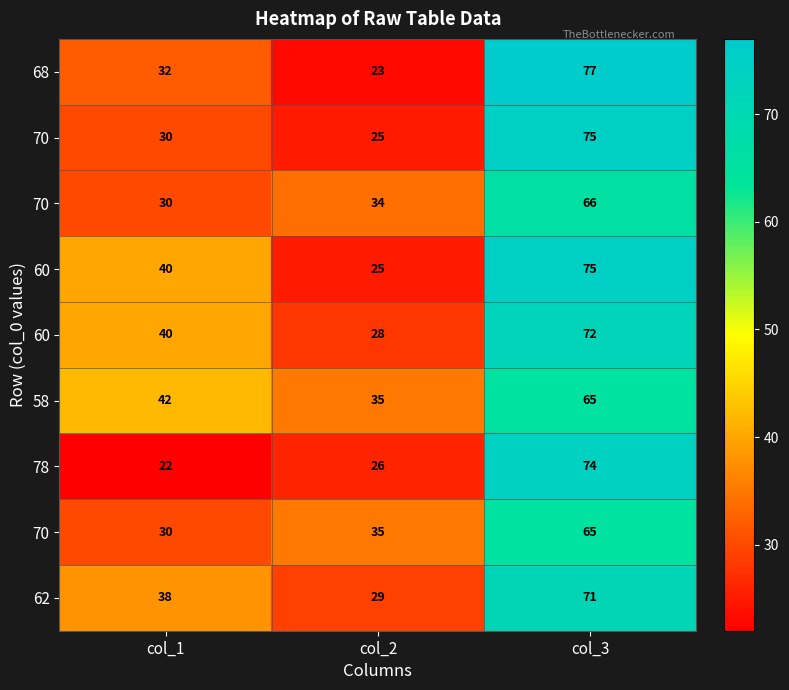

At which category does the chart reach its peak across all series?

col_3